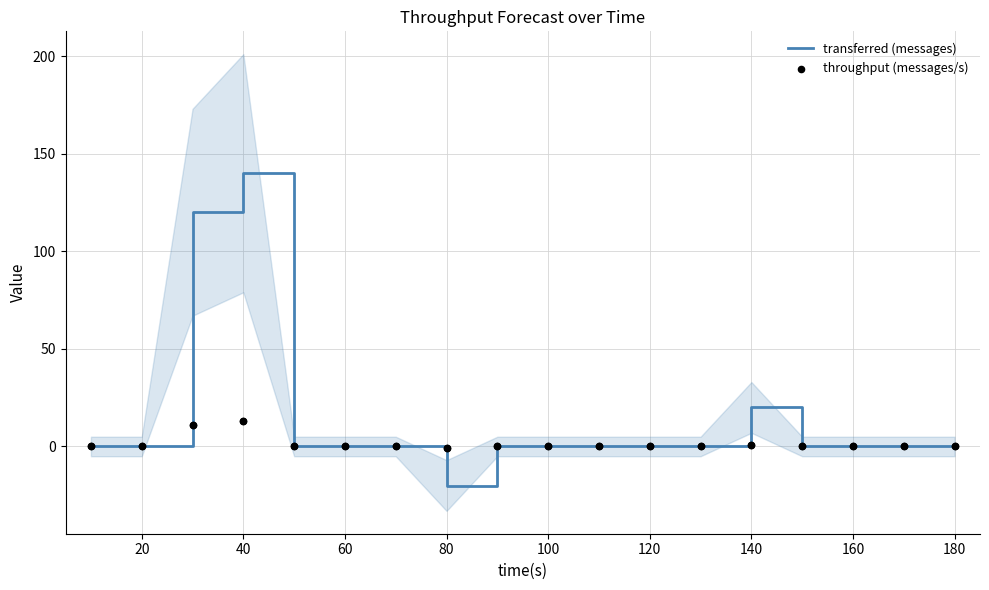

Which series has the largest Y range (max minus min)?

transferred (messages)